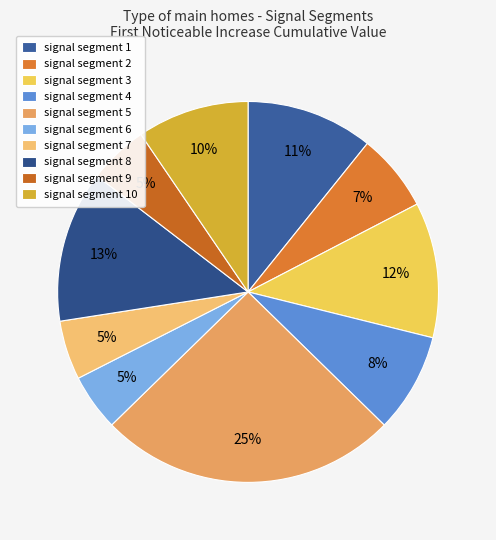

True or false: signal segment 7 accounts for 5% of the total.

True